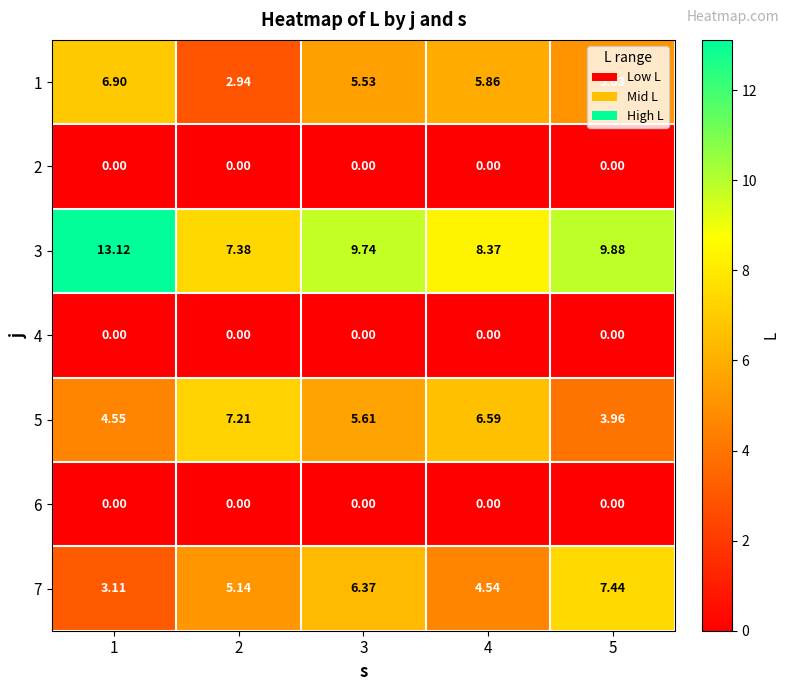

Is the value of 3 at 4 greater than the value of 7 at 4?

Yes